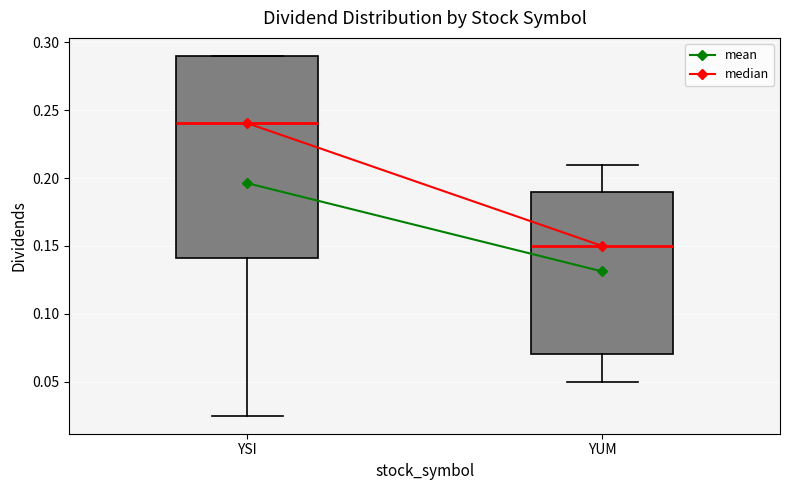

Reading left to right, read every box against the y-axis: the position of its median line, the range the box covers, and the ends of its whiskers. The values are not printed on the chart, so give them approximately, as read against the axis.

YSI: median 0.240, box 0.140 to 0.290, whiskers 0.025 to 0.290
YUM: median 0.150, box 0.070 to 0.190, whiskers 0.050 to 0.210